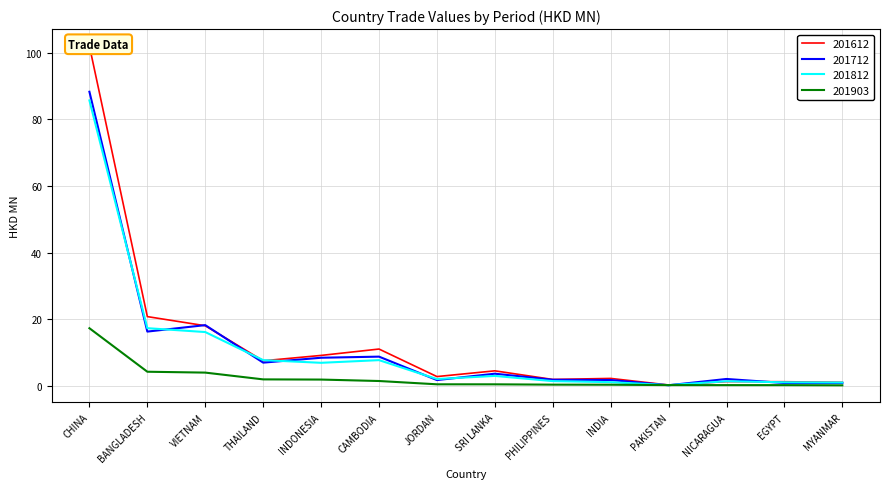

Is it true that 201712 equals 18.2 at VIETNAM?

True